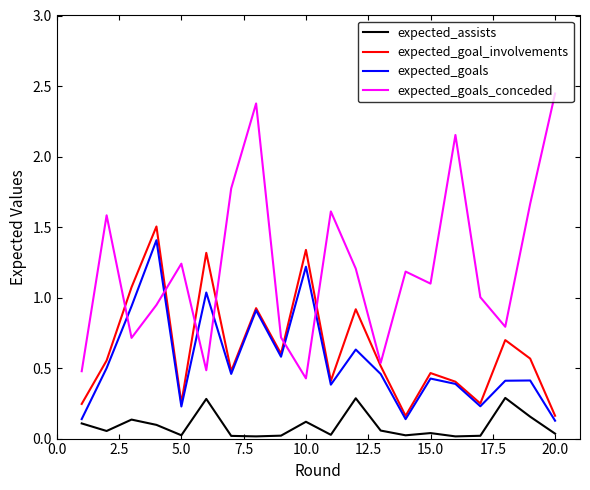

Which series has the largest total across all categories?

expected_goals_conceded